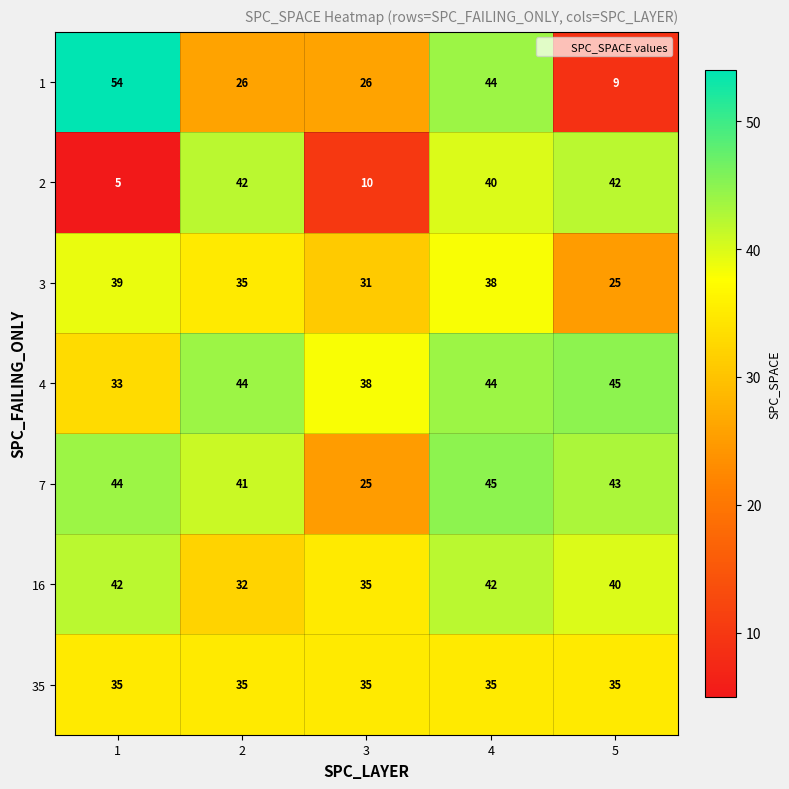

What is the total value across all series at 1?

252